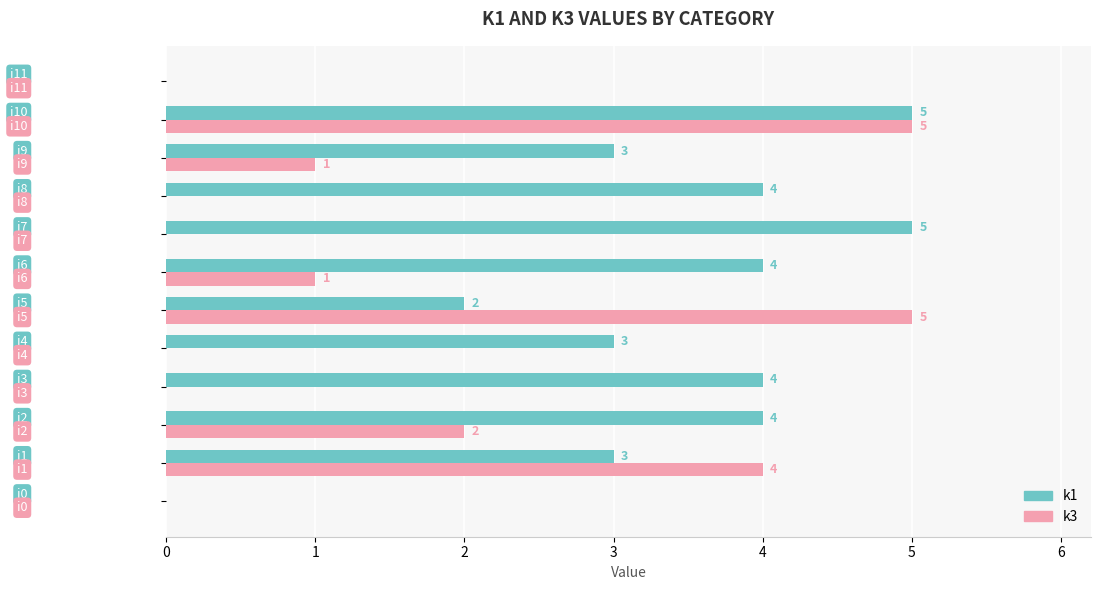

What is the sum of all k3 values?

18